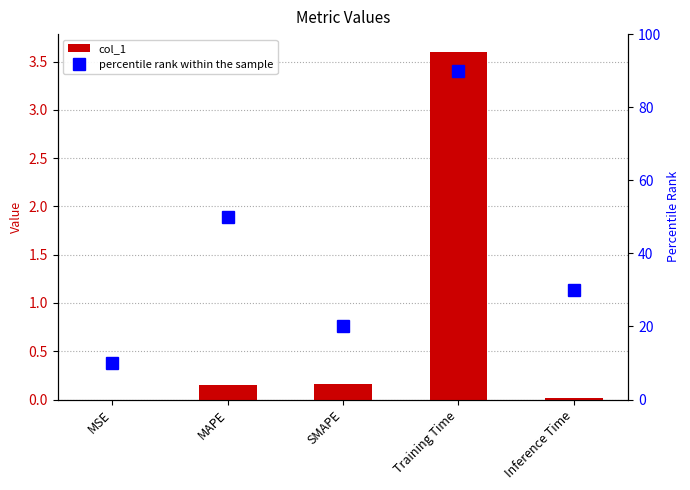

What are all the series names shown in the legend?

col_1, percentile rank within the sample